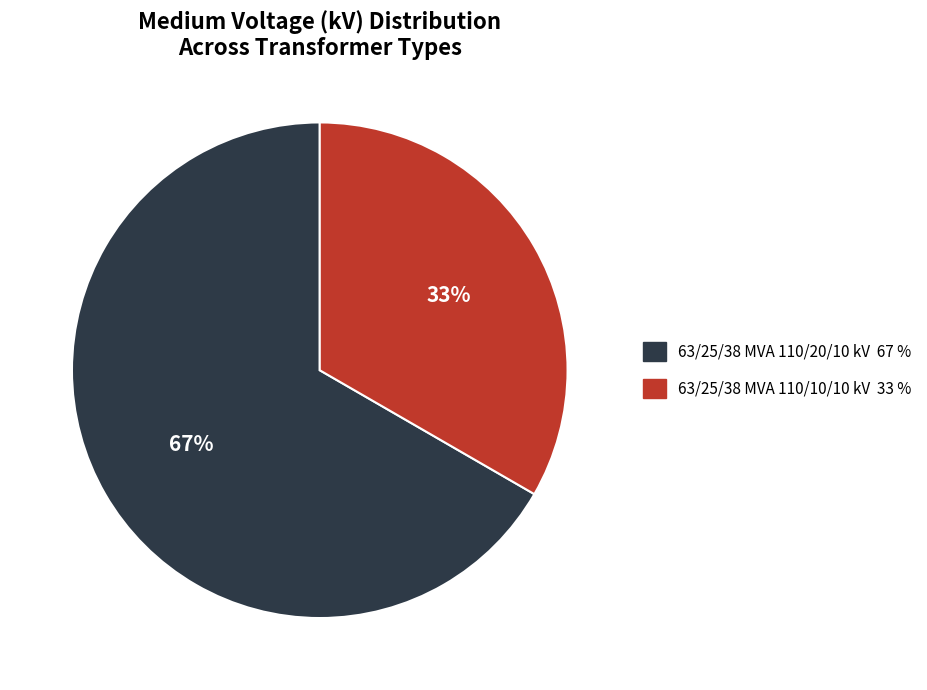

To the nearest percent, what is the average slice percentage?

50%